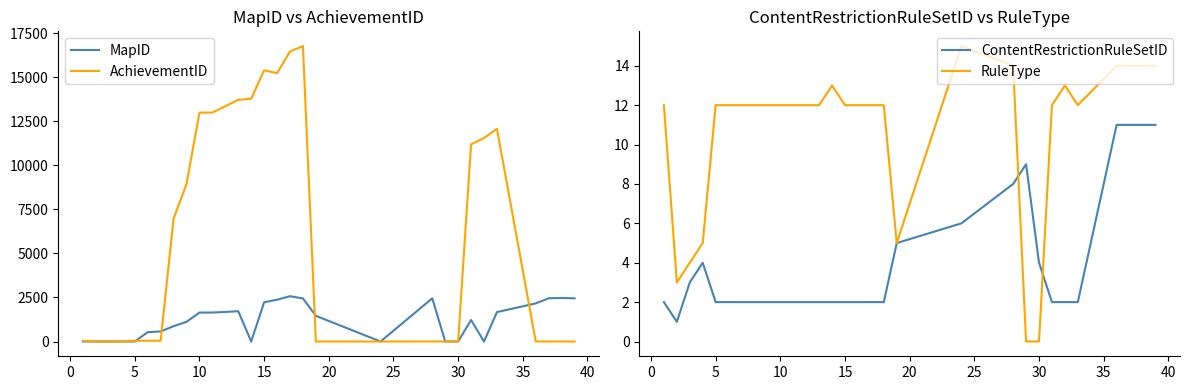

The value of MapID at 15 is 1327. True or false?

False